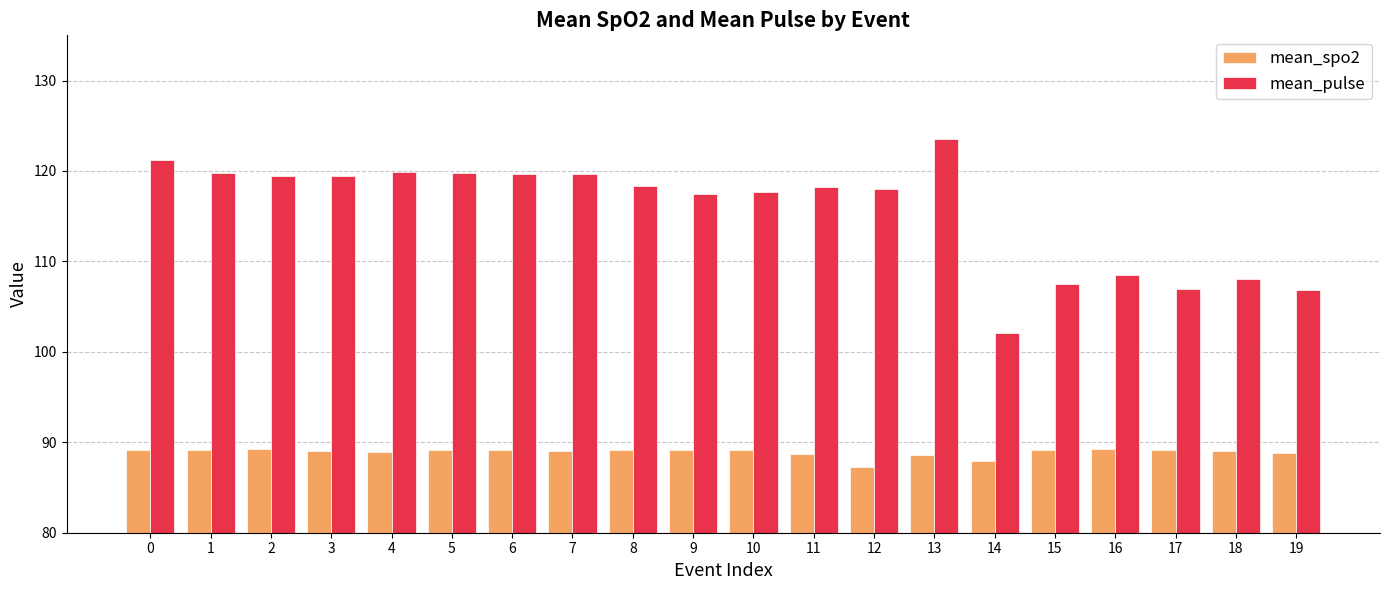

How many groups of bars are there?

20